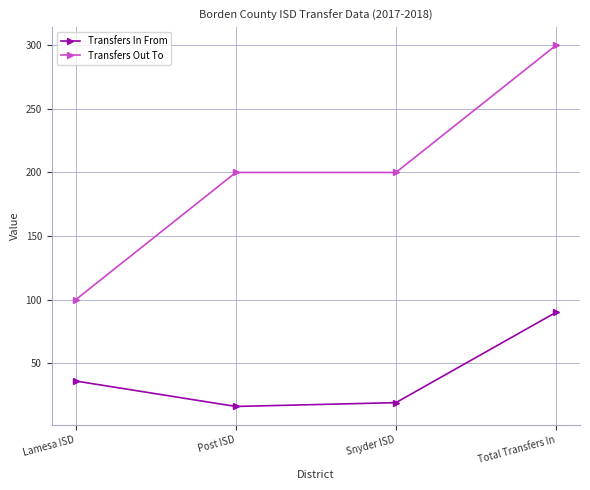

Which series has the largest total across all categories?

Transfers Out To